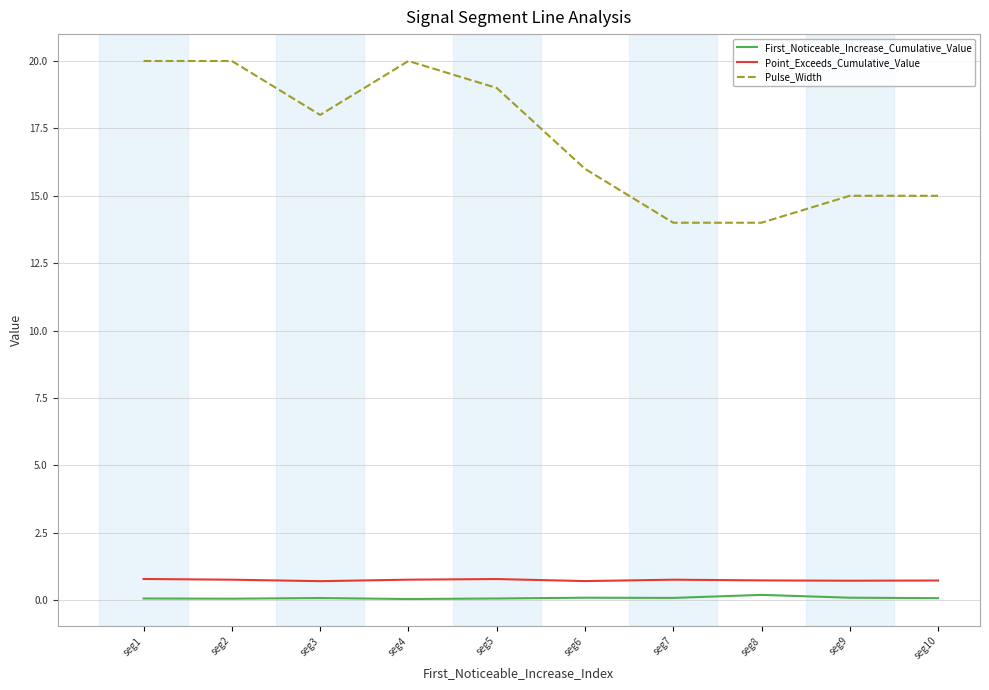

What is the minimum value for Pulse_Width?

14.0